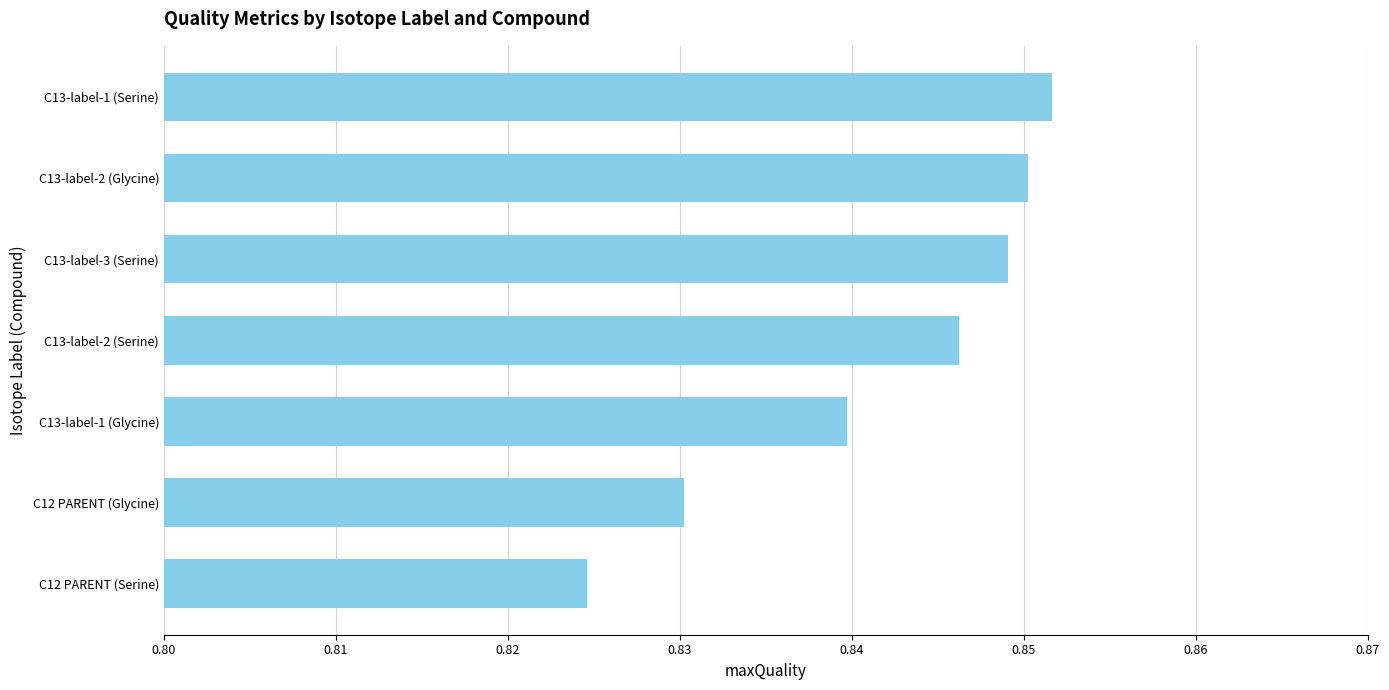

Which category has the highest value across all series?

C13-label-1 (Serine)